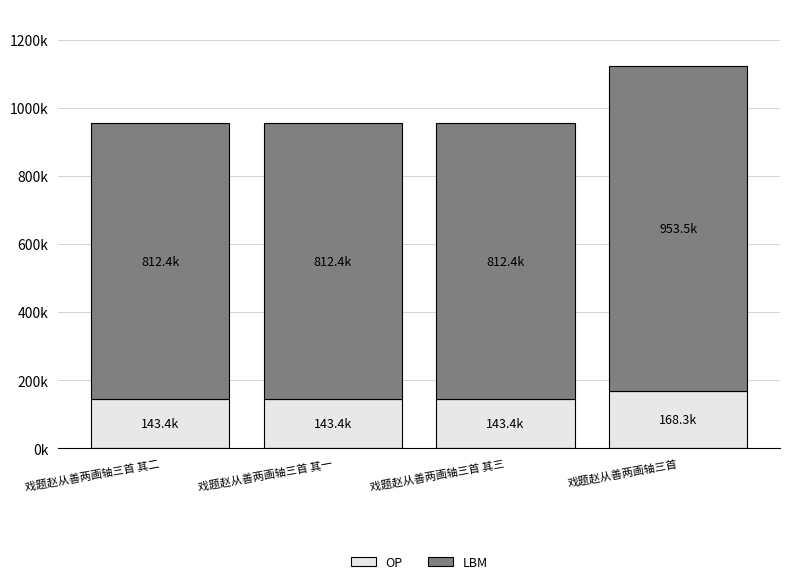

Are the bars horizontal?

No